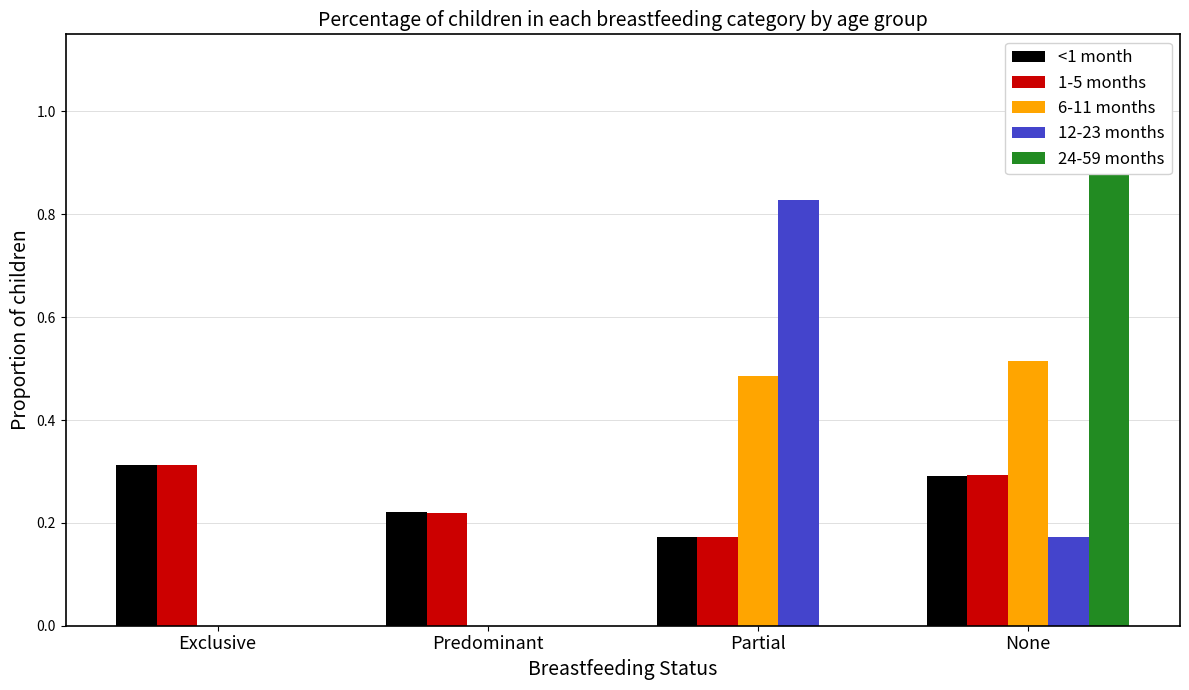

Is it true that <1 month equals 0.1 at None?

False